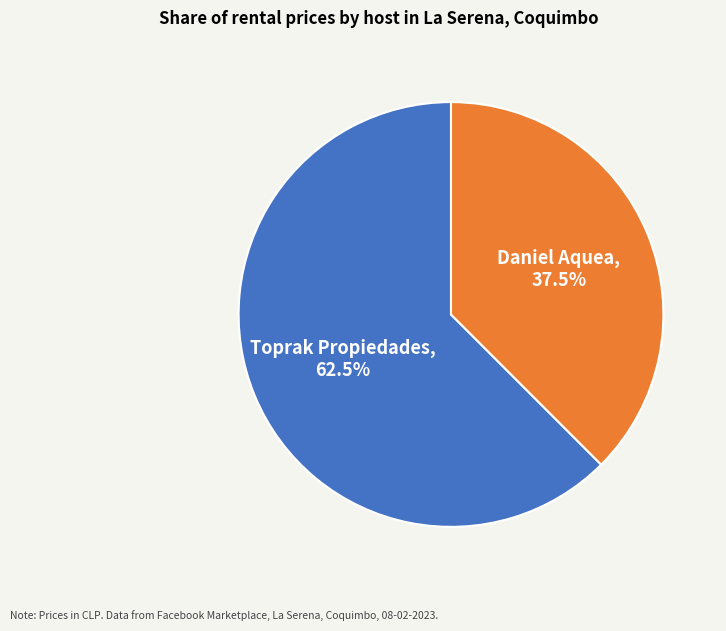

To the nearest percent, what is the difference between the largest and smallest slice percentages?

25%